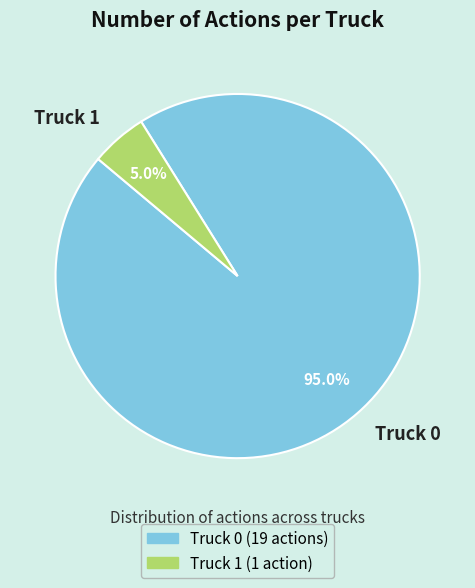

How many segments does this pie chart have?

2